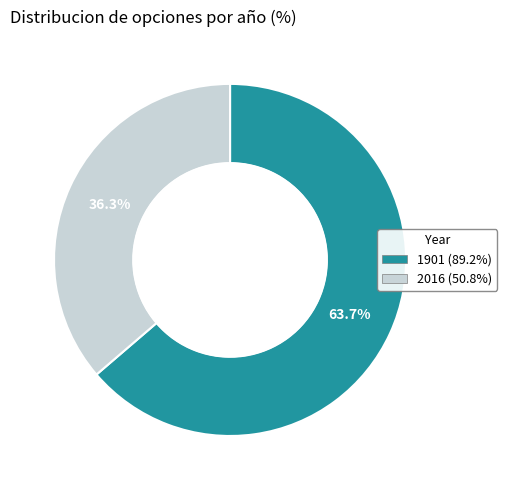

To the nearest percent, what is the combined percentage of 1901 and 2016?

100%